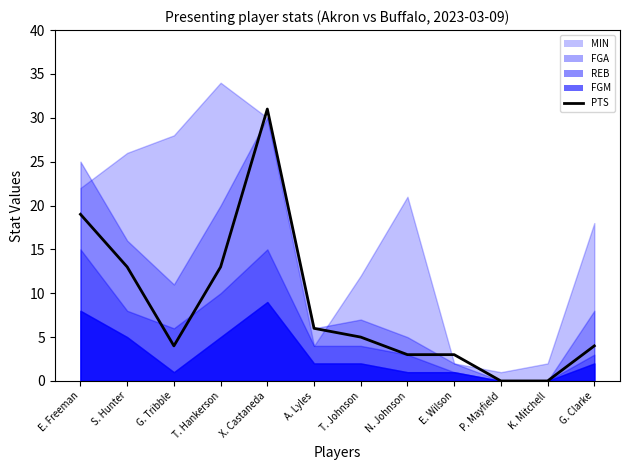

What is the label of the 11th point from the left?

K. Mitchell